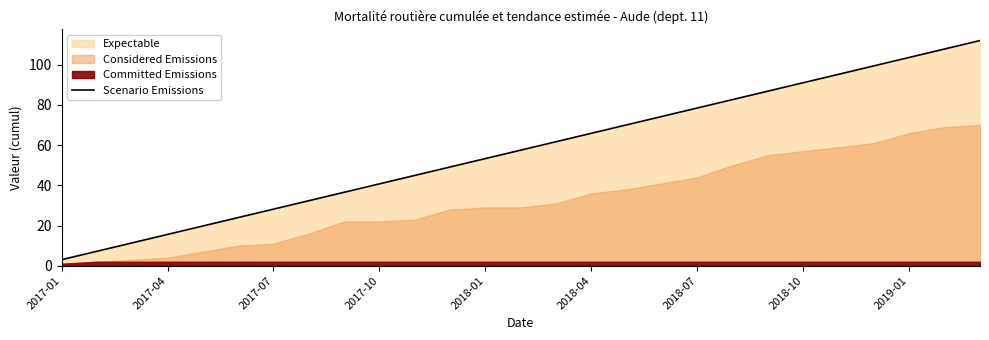

What is the value of the 12th point from the left?

49.1